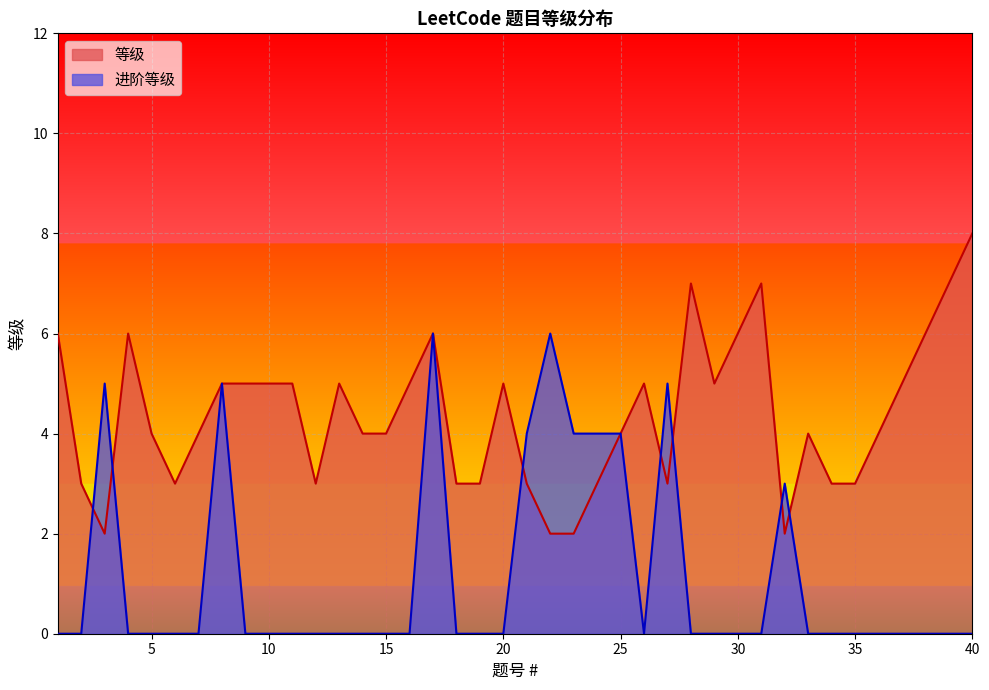

Read the 等级 value at 17.

6